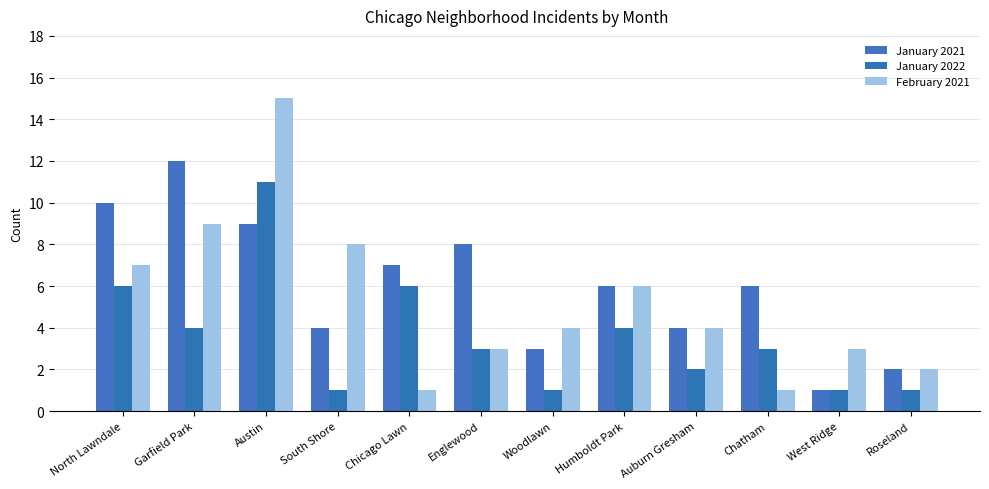

What is the difference between the maximum and minimum values in the January 2021 series?

11